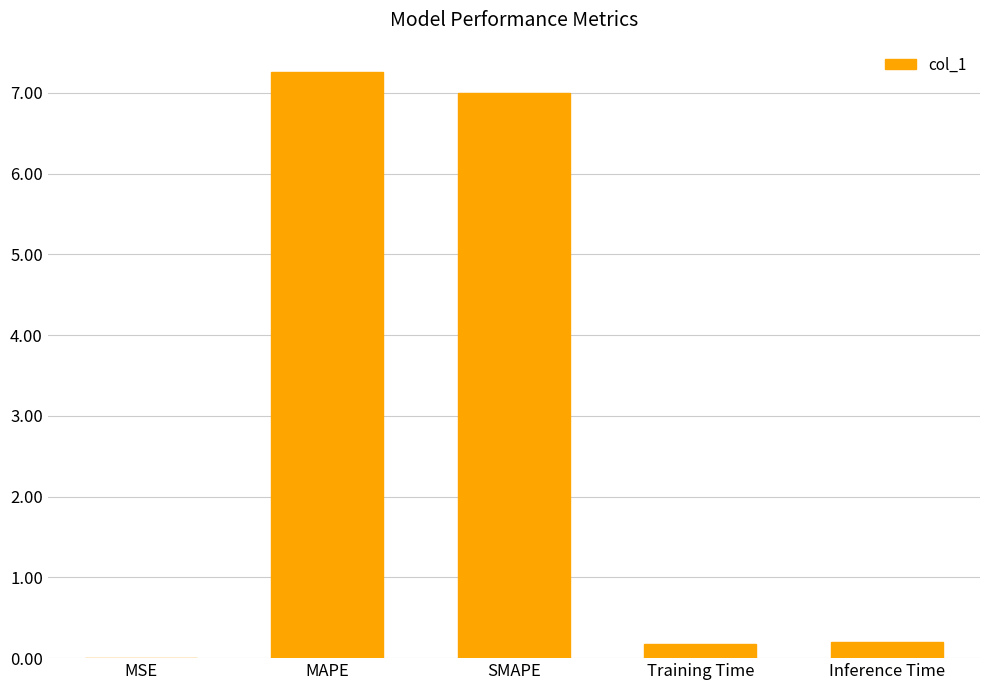

Are the bars grouped side by side (vs. stacked)?

No